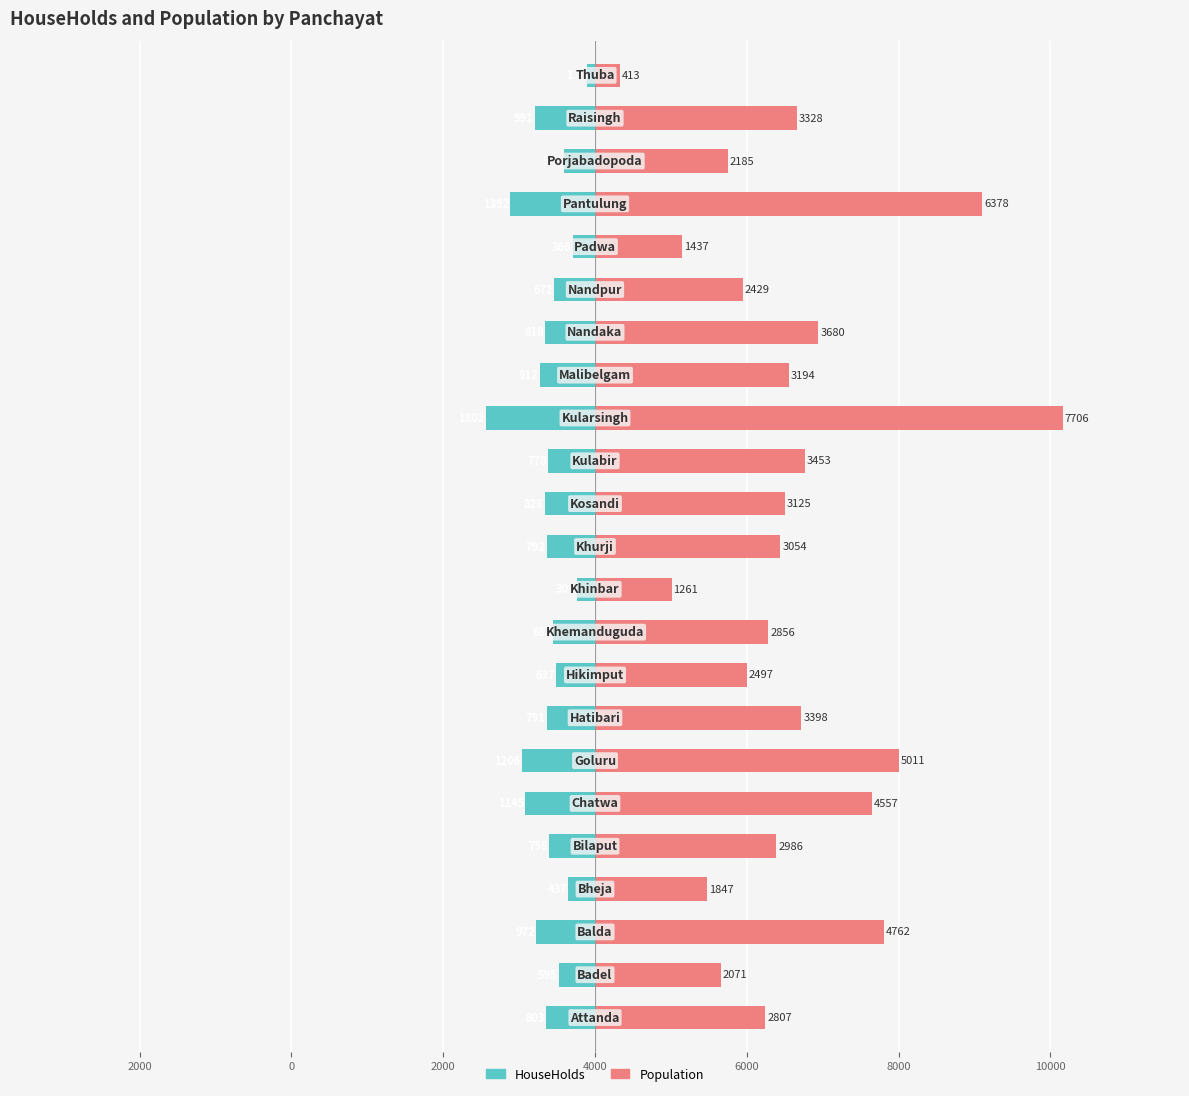

The value of HouseHolds at 9 is -687. True or false?

True